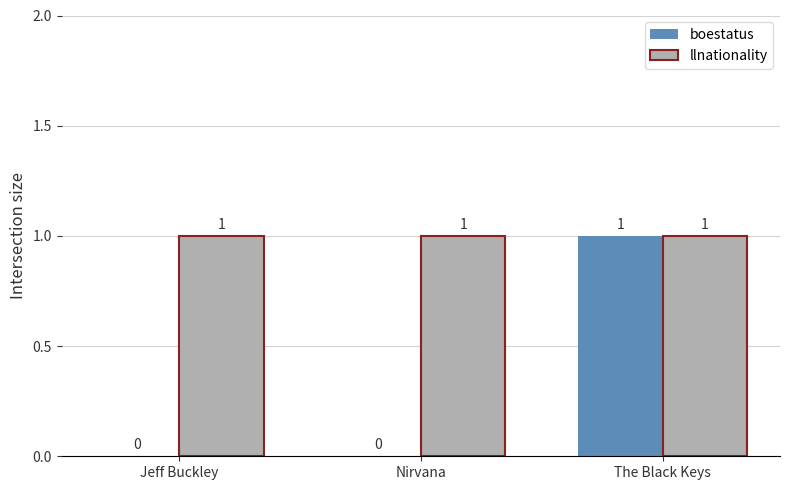

How many boestatus values are between 0 and 1?

3